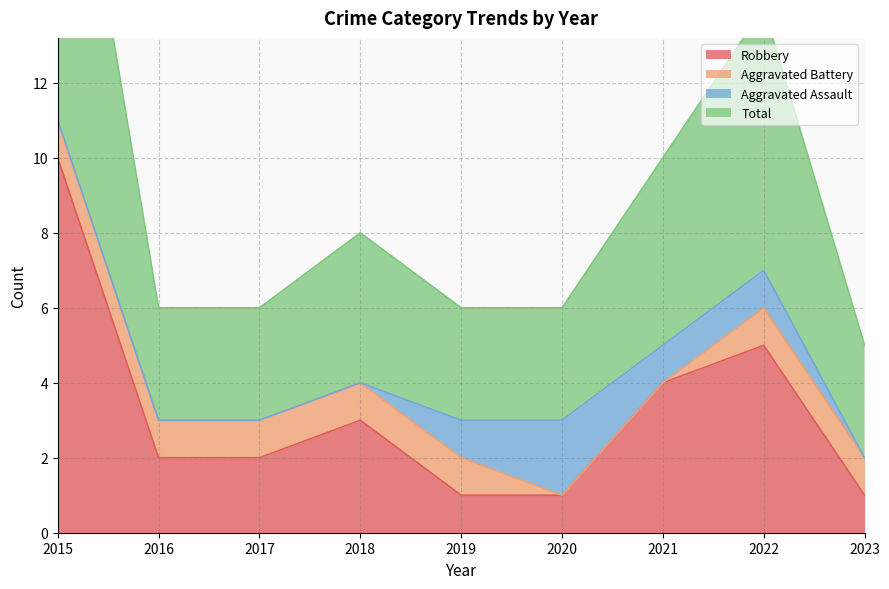

True or false: Robbery has a value of 5 at 2022.

True